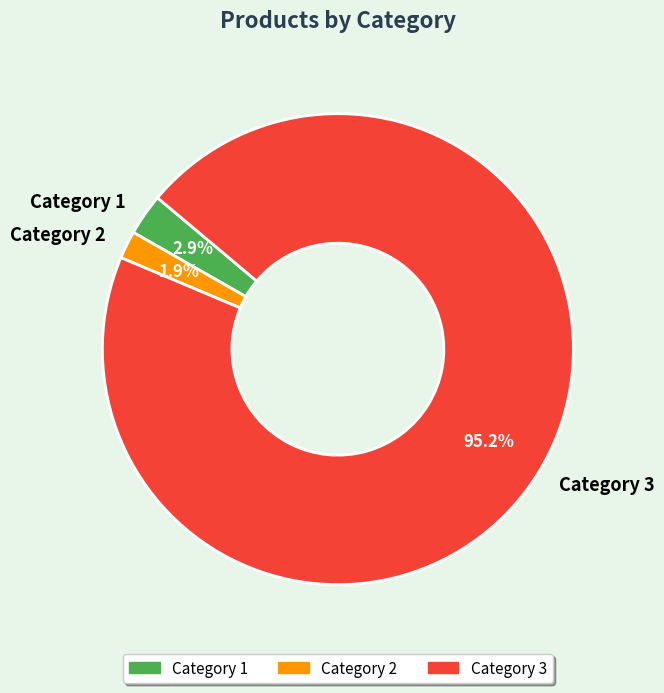

How many slices are in this pie chart?

3